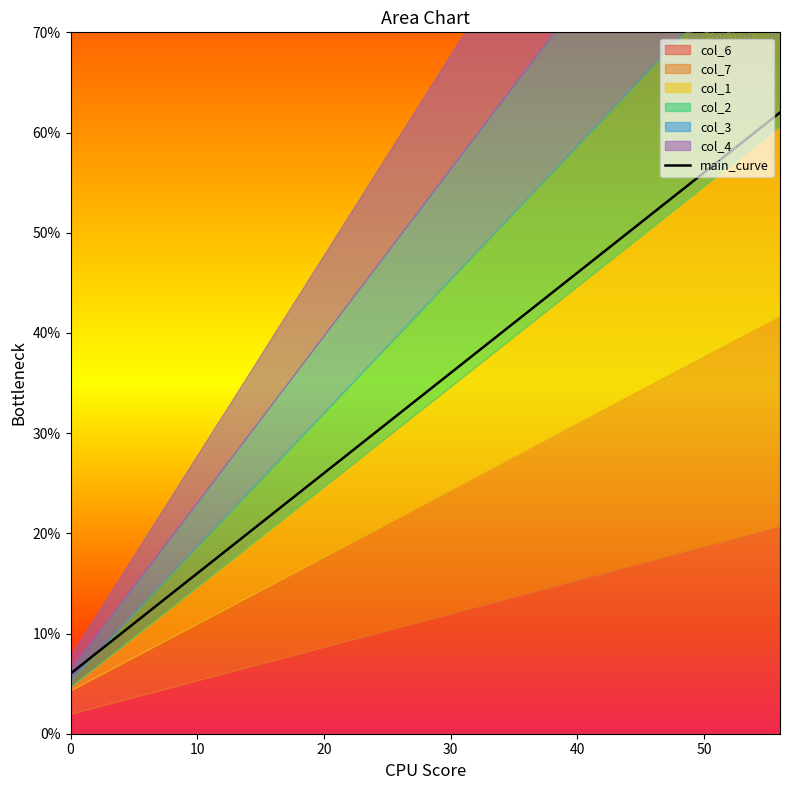

Reading left to right, transcribe all the data shown in this chart.

6	14	22	30	38	46	54	62